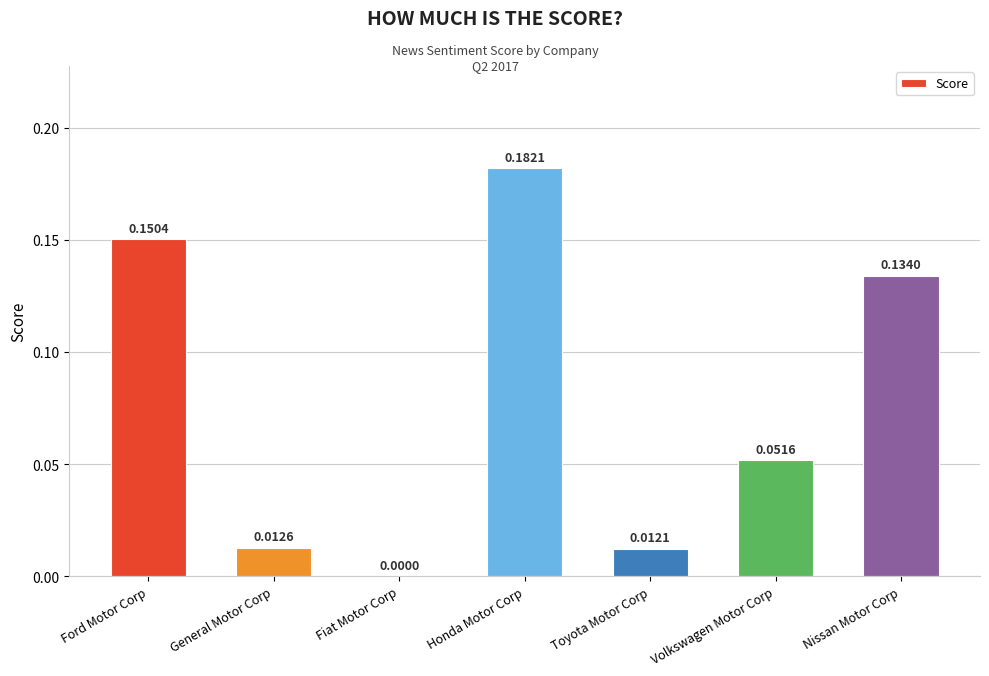

What is the change in value from Fiat Motor Corp to Honda Motor Corp?

+0.2